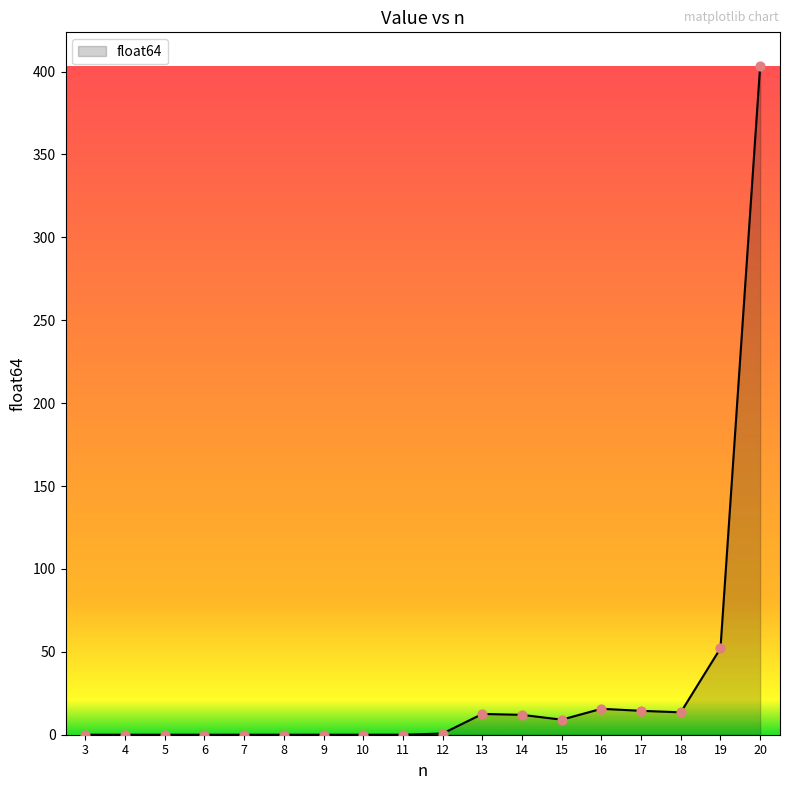

What is the change in value from 9 to 19?

+52.2